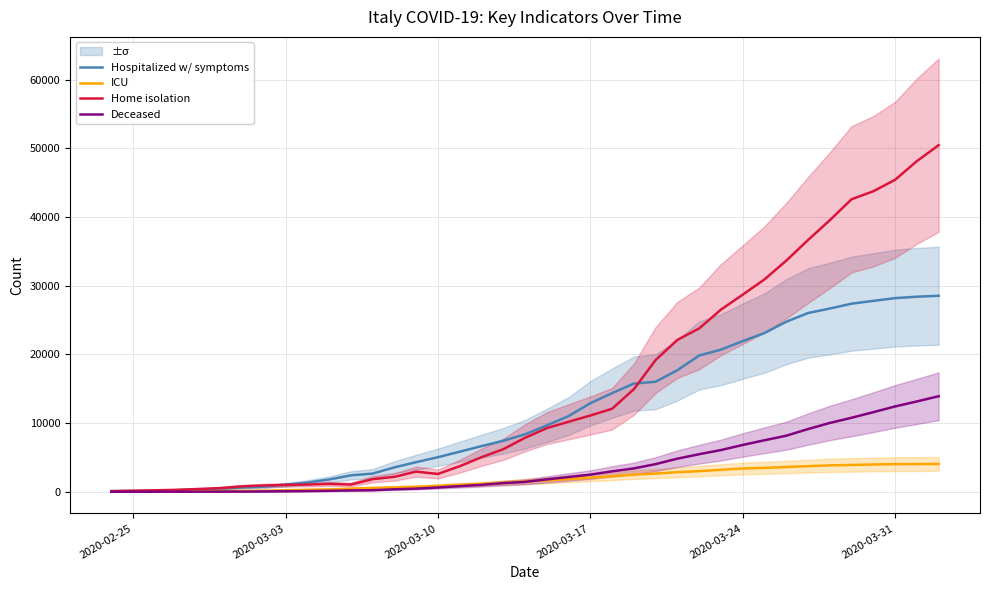

At how many categories does at least one series exceed 42866?

4